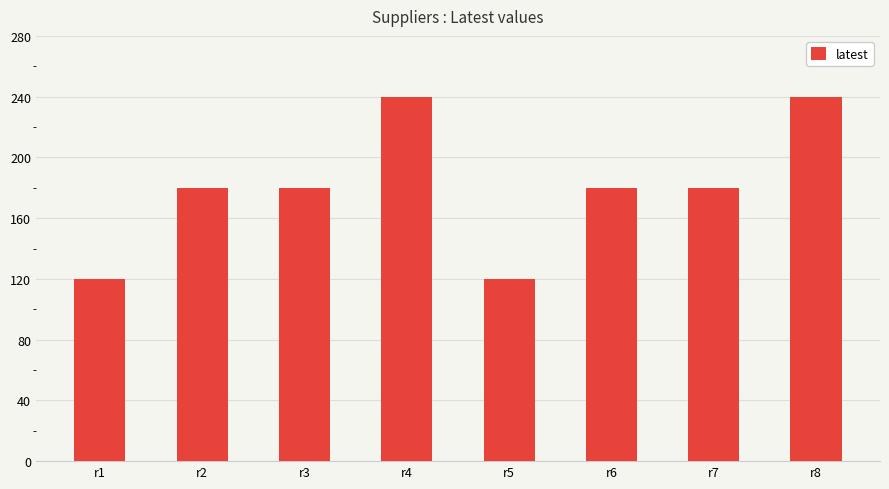

What is the value of the 5th bar from the left?

120